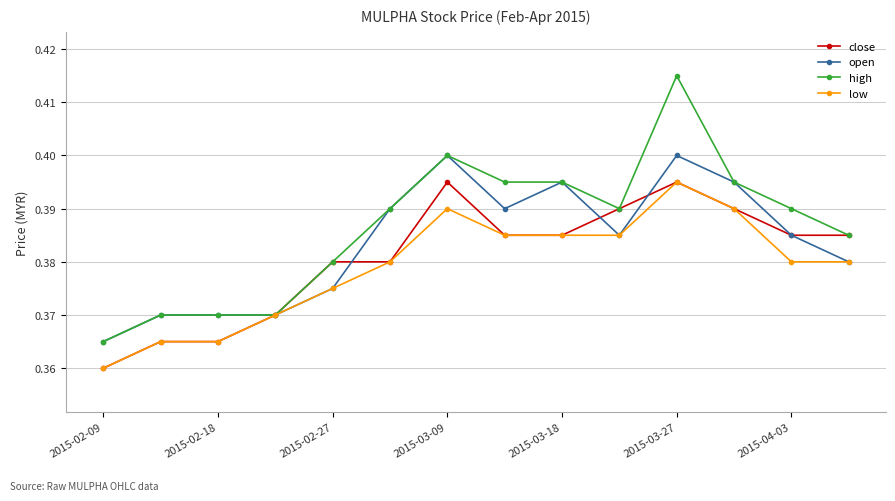

Which series has the widest spread of values?

high